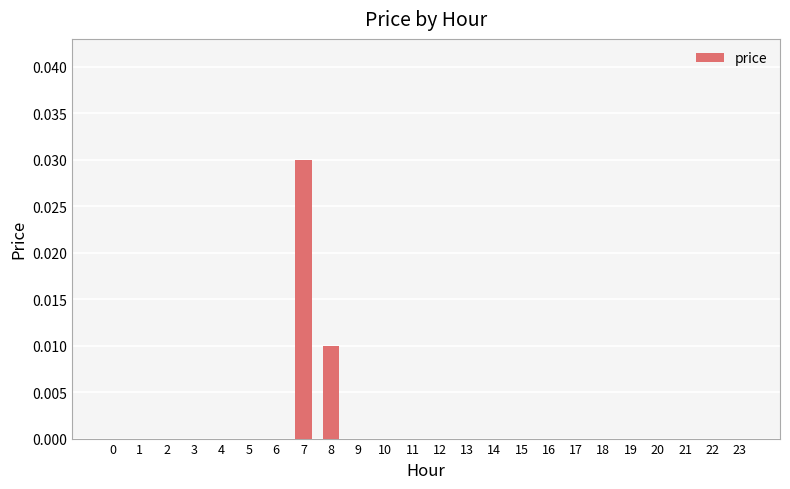

How many categories are shown in the chart?

24